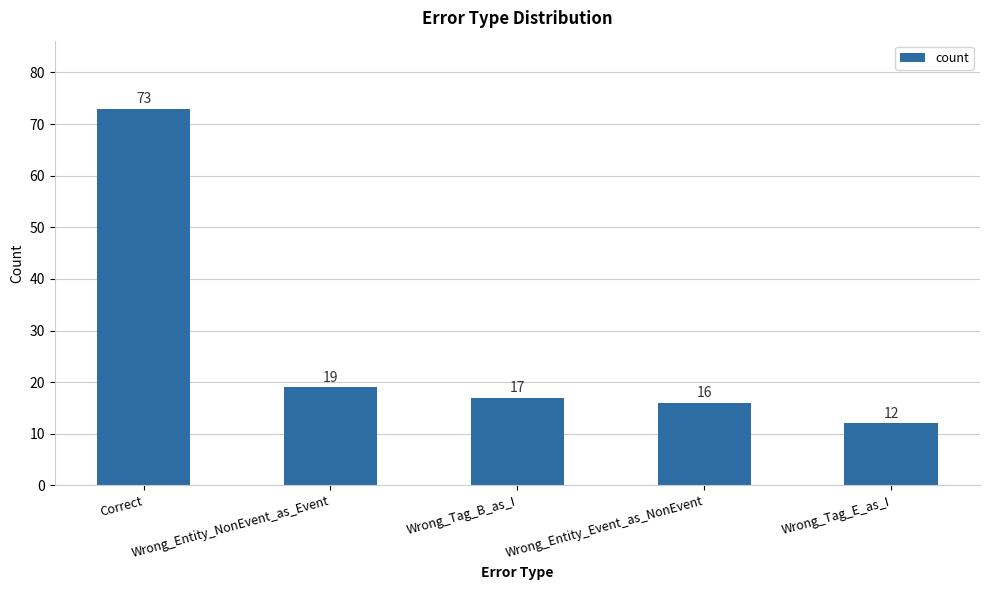

What is the maximum value shown in the chart?

73